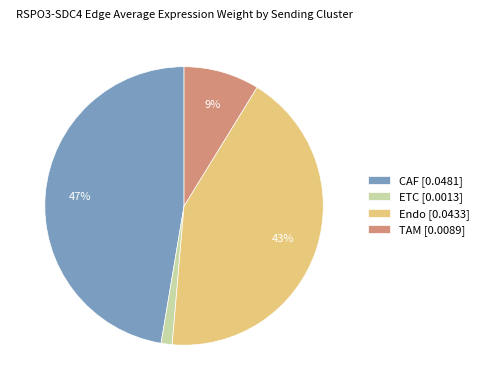

Is it true that ETC is 11% of the pie?

False